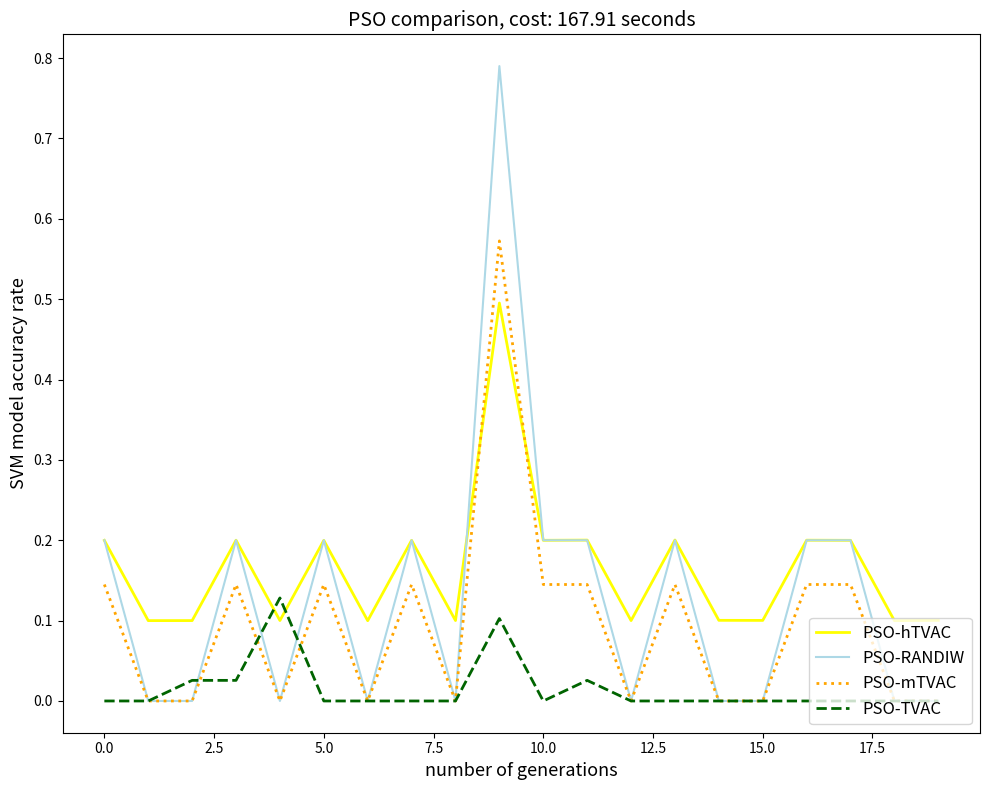

Which series has the widest spread of values?

PSO-RANDIW